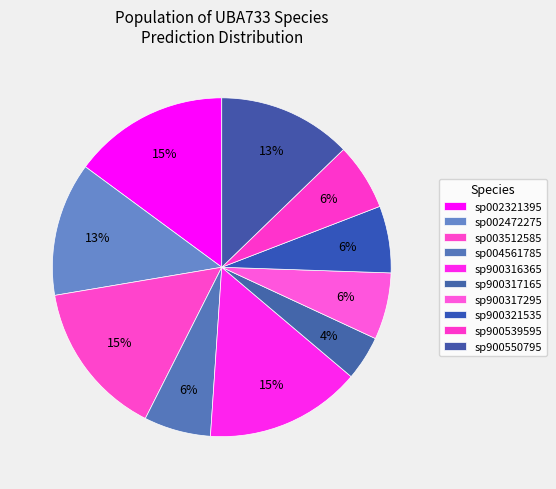

How many slices are in this pie chart?

10